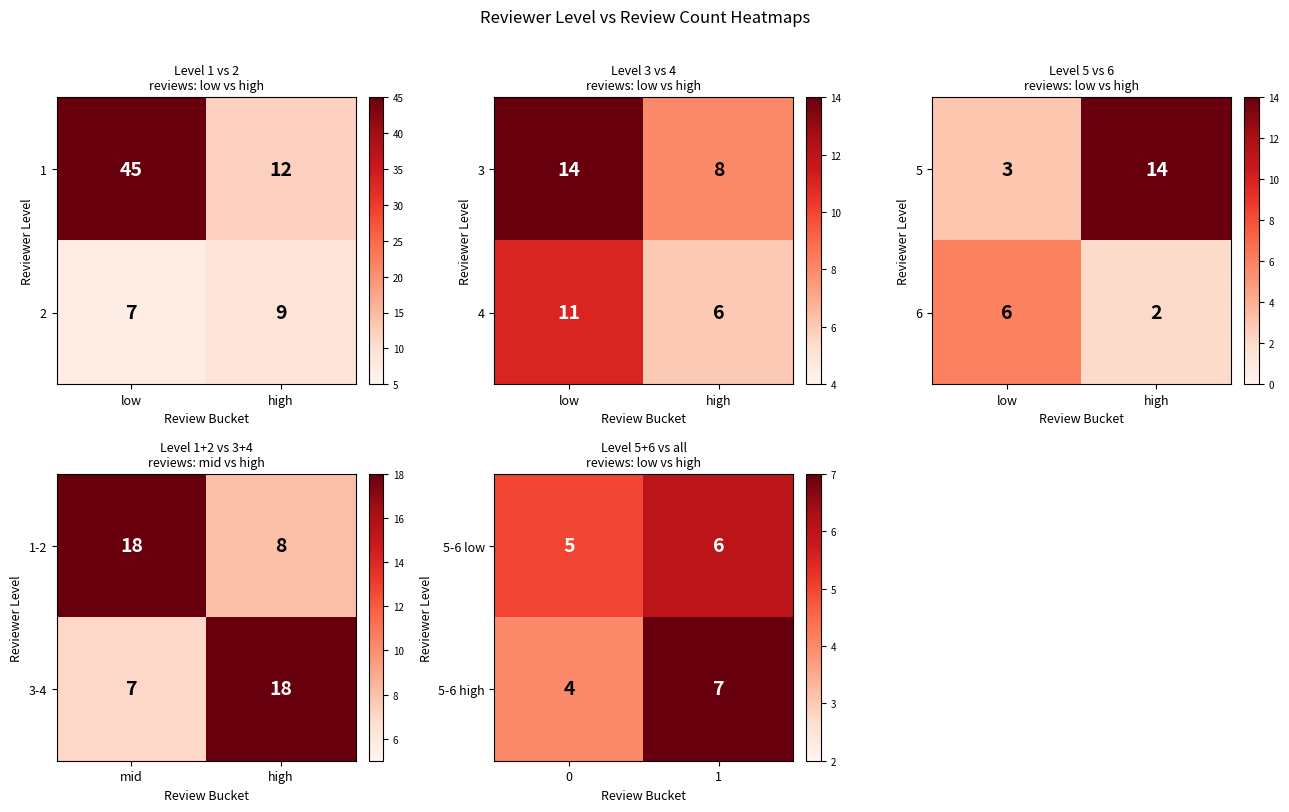

Rank the categories by 5-6 high value from highest to lowest.

1, 0